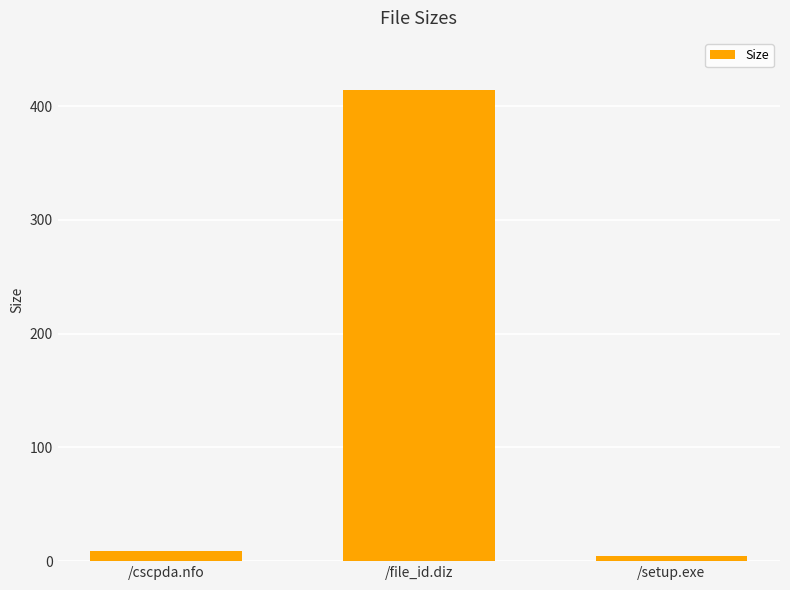

Which has a higher value, /setup.exe or /file_id.diz?

/file_id.diz